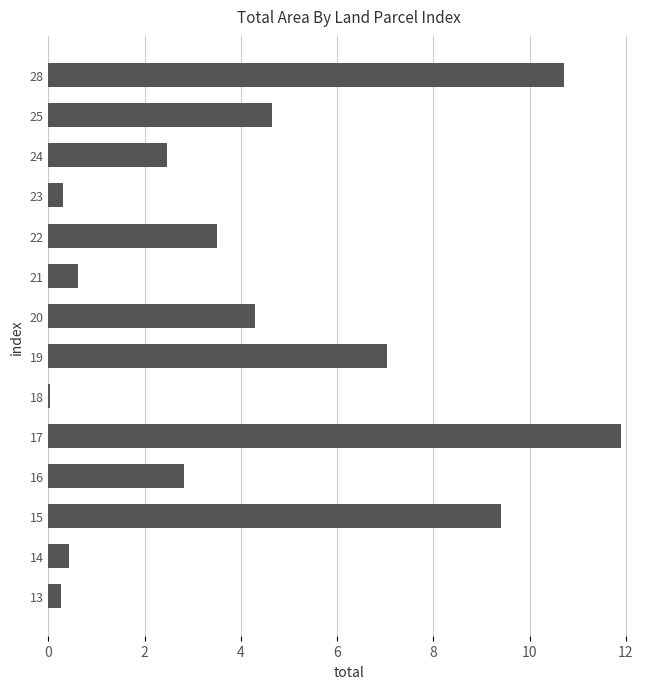

What is the change in value from 24 to 28?

+8.2